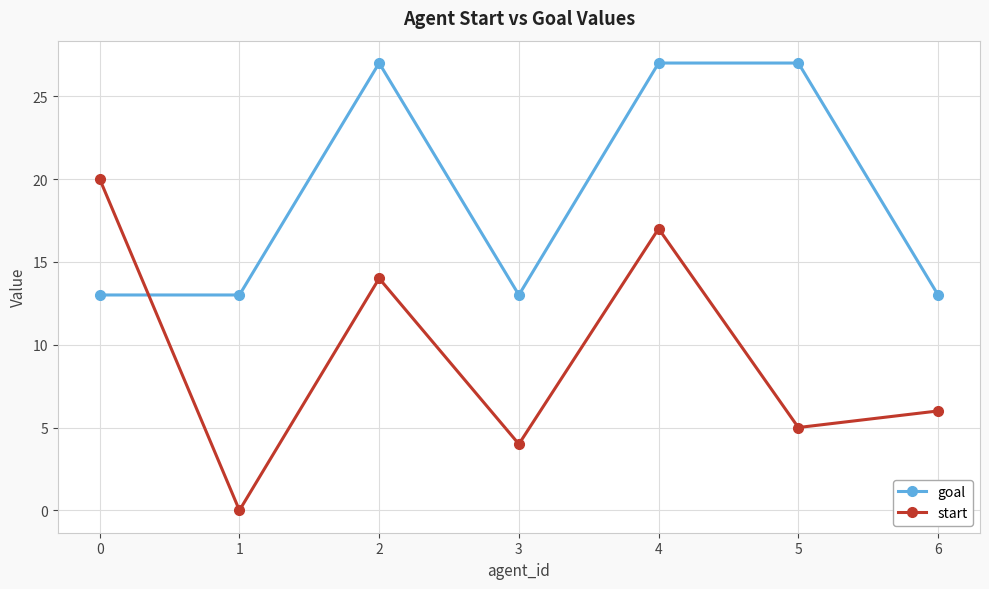

Rank the series at 3 from highest to lowest value.

goal, start